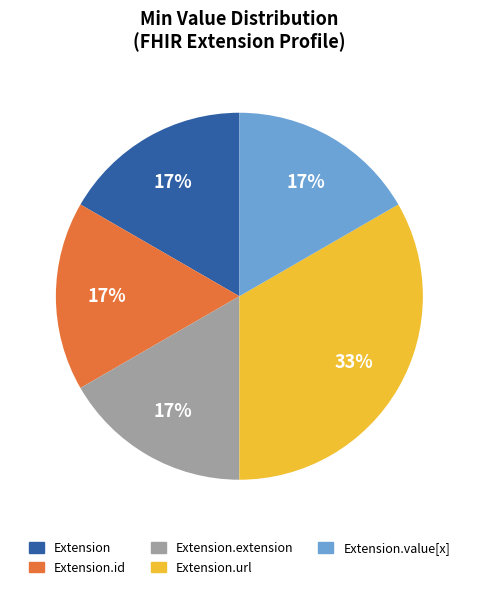

True or false: Extension accounts for 17% of the total.

True